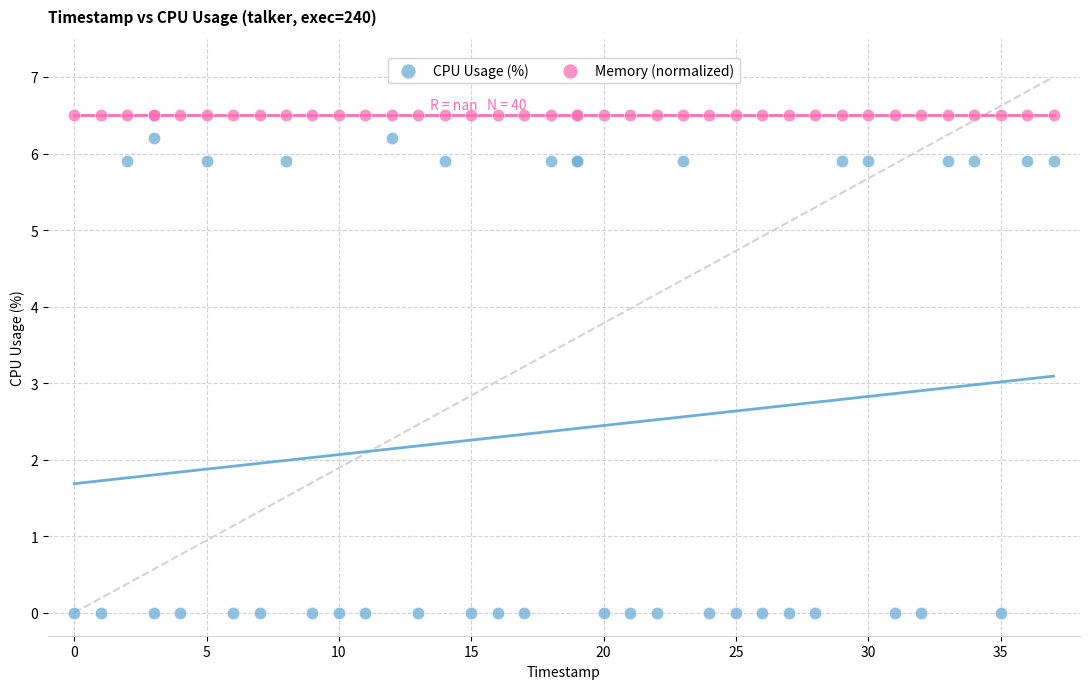

Which series reaches the minimum Y coordinate?

CPU Usage (%)